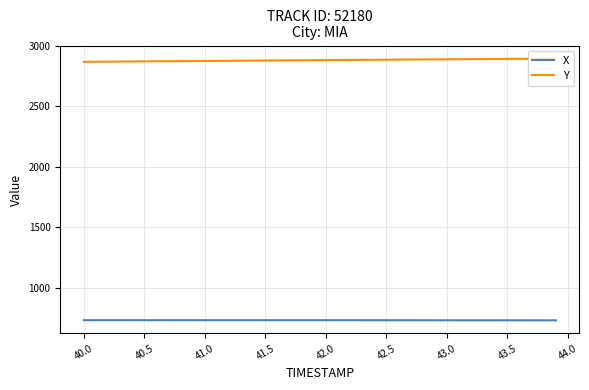

Which series has the largest total across all categories?

Y